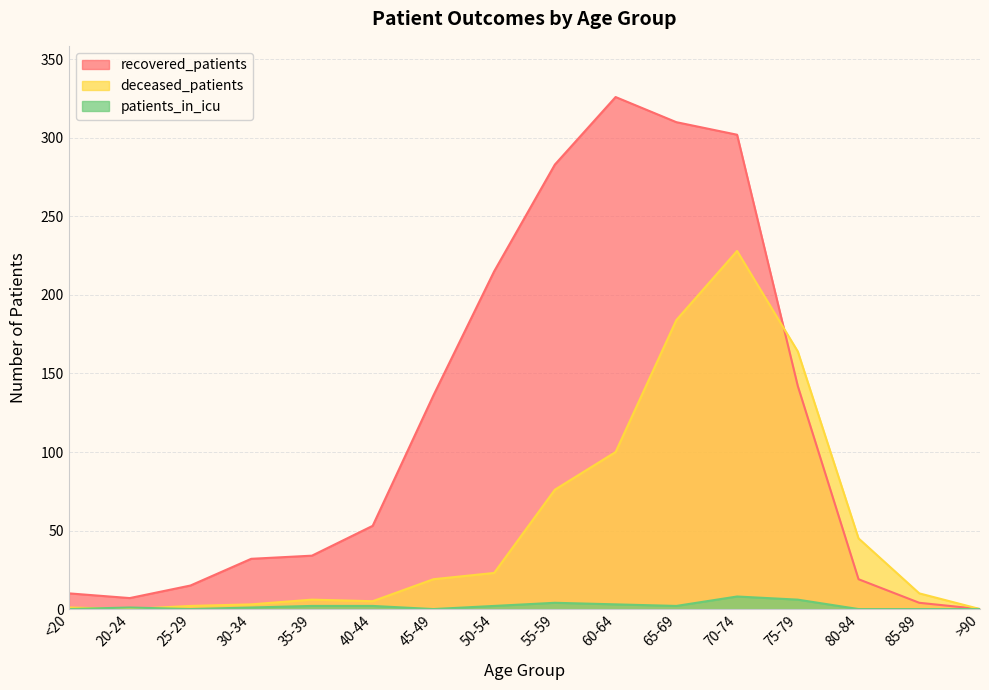

What are all the series names shown in the legend?

recovered_patients, deceased_patients, patients_in_icu